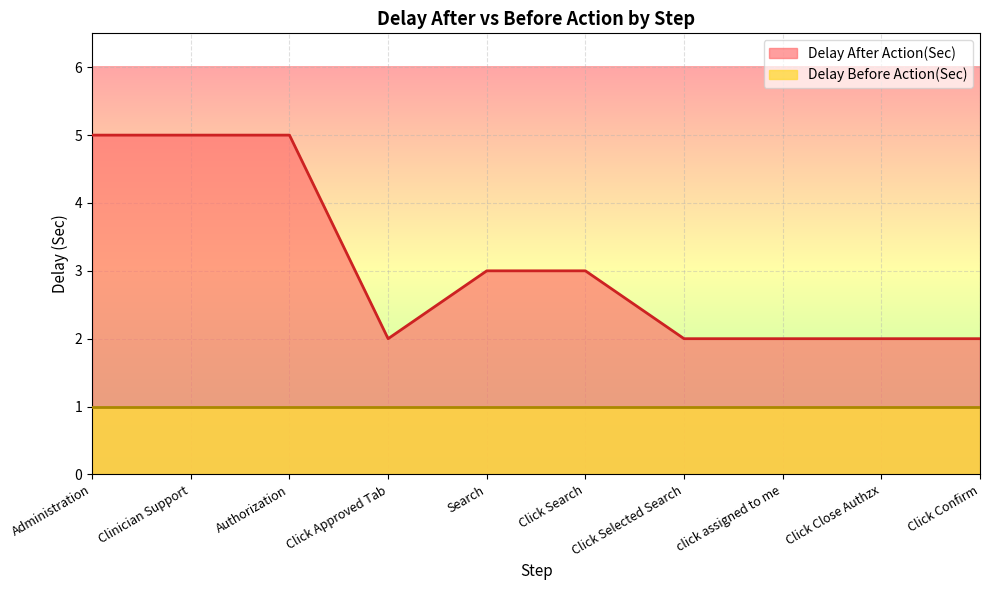

The chart shows a value of 2 at Click Confirm. True or false?

True